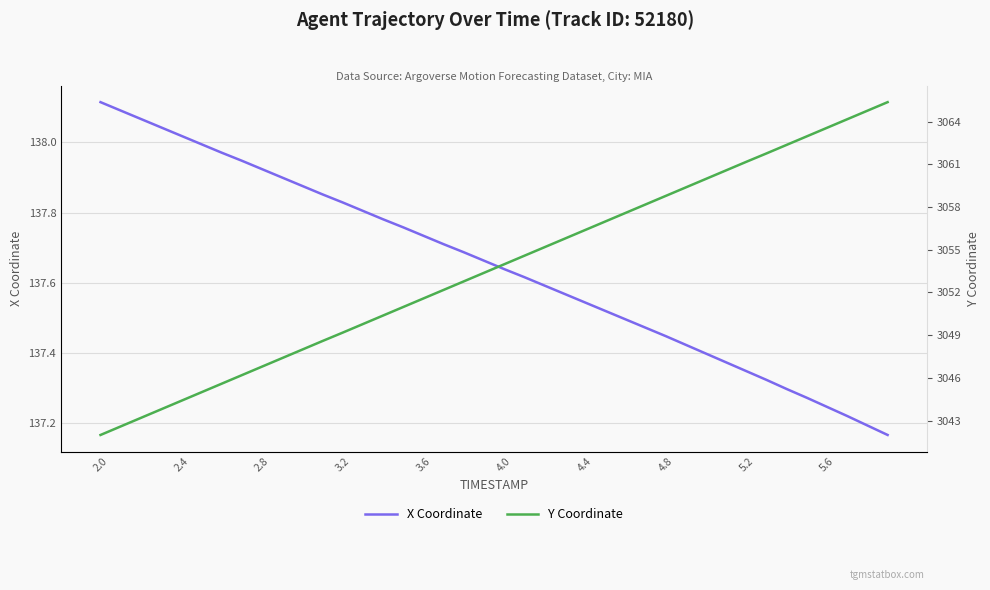

At which label does X Coordinate reach its peak?

2.0